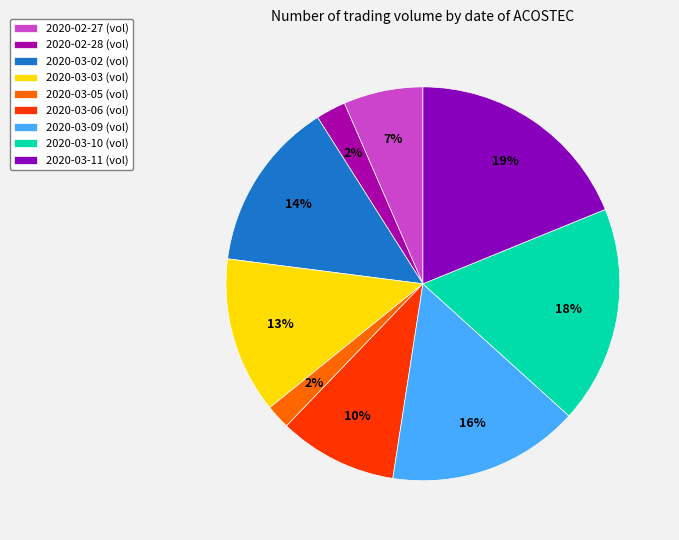

Between 2020-03-02 and 2020-02-27, which is larger?

2020-03-02